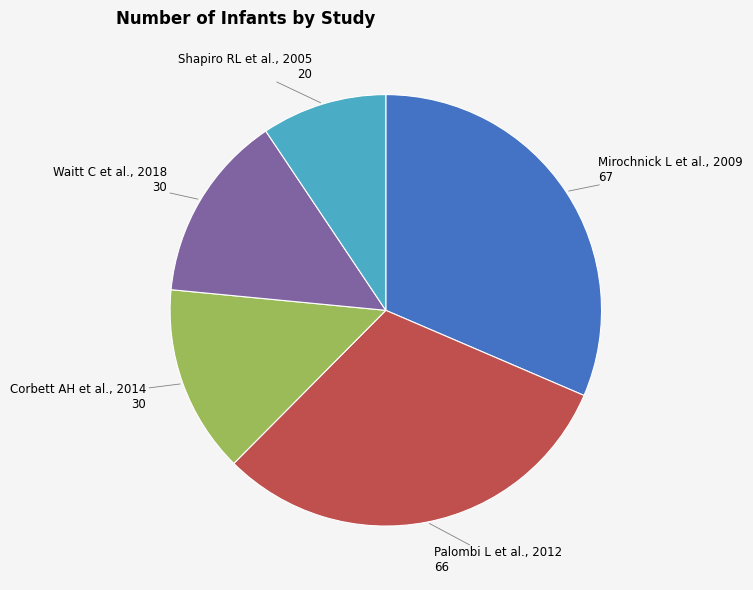

How many slices are in this pie chart?

5